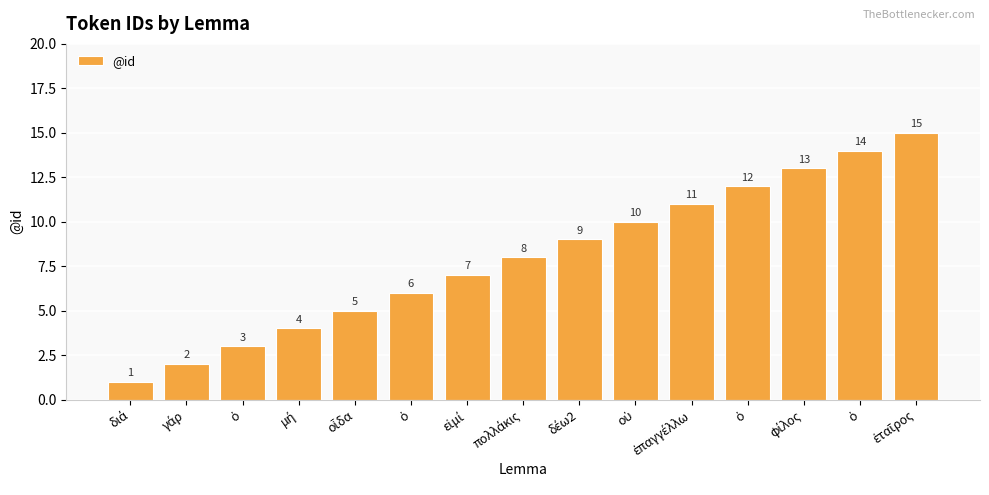

Rank the categories by value from lowest to highest.

διά, γάρ, ὁ, μή, οἶδα, ὁ, εἰμί, πολλάκις, δέω2, οὐ, ἐπαγγέλλω, ὁ, φίλος, ὁ, ἑταῖρος